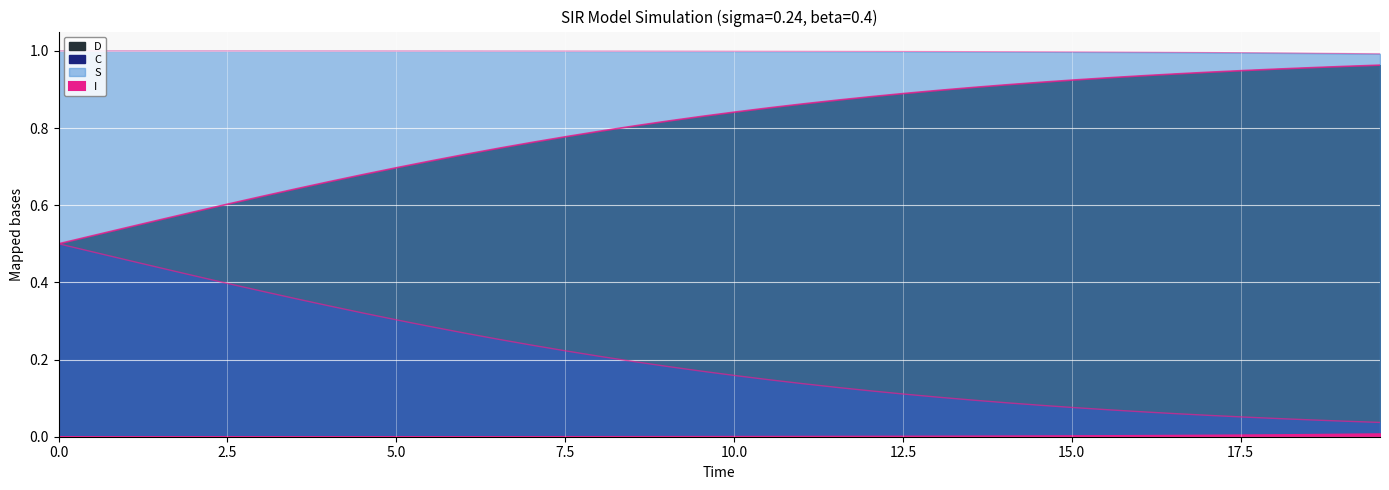

At which label is S closest to 0?

19.565217391304348